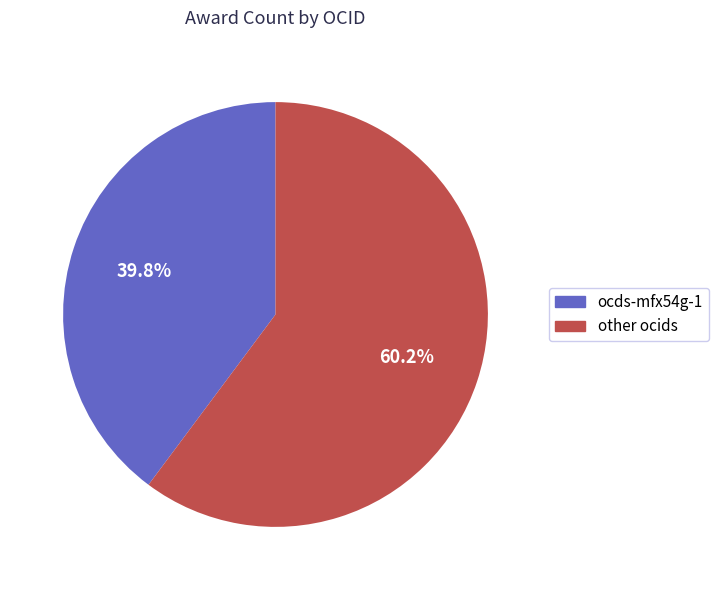

Is there a majority slice in this chart?

Yes